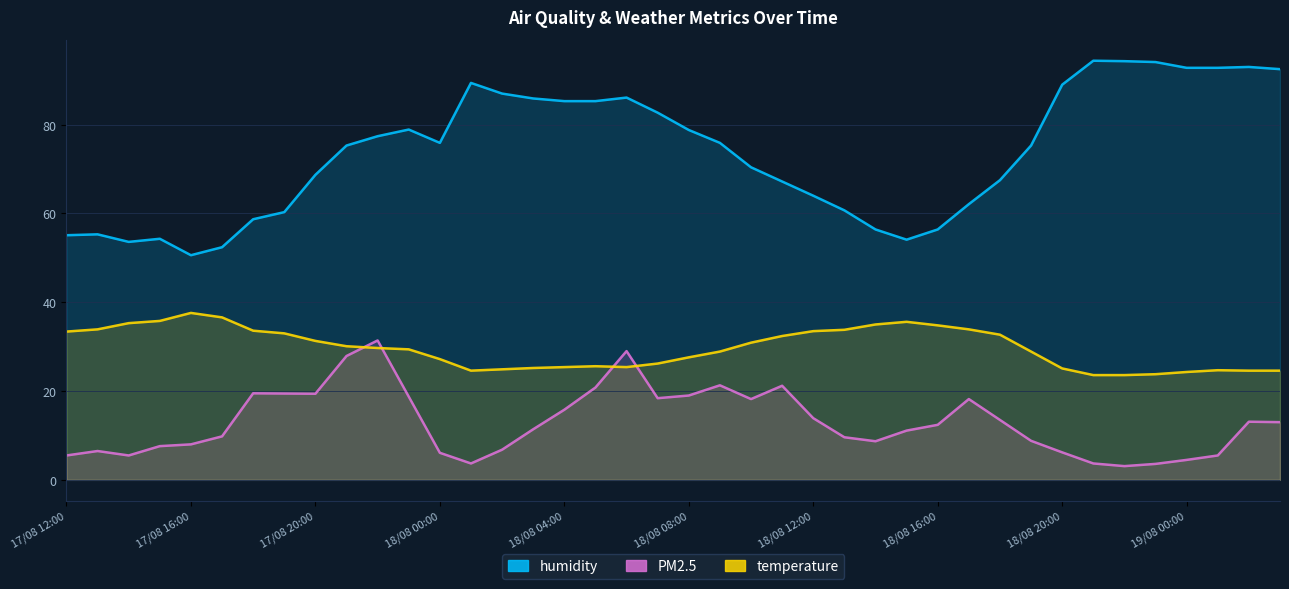

How many lines are shown in the chart?

3